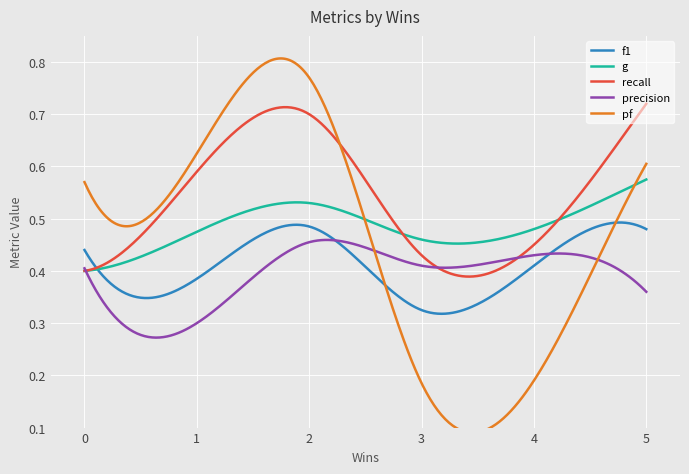

True or false: g has a value of 0.5 at 1.

True